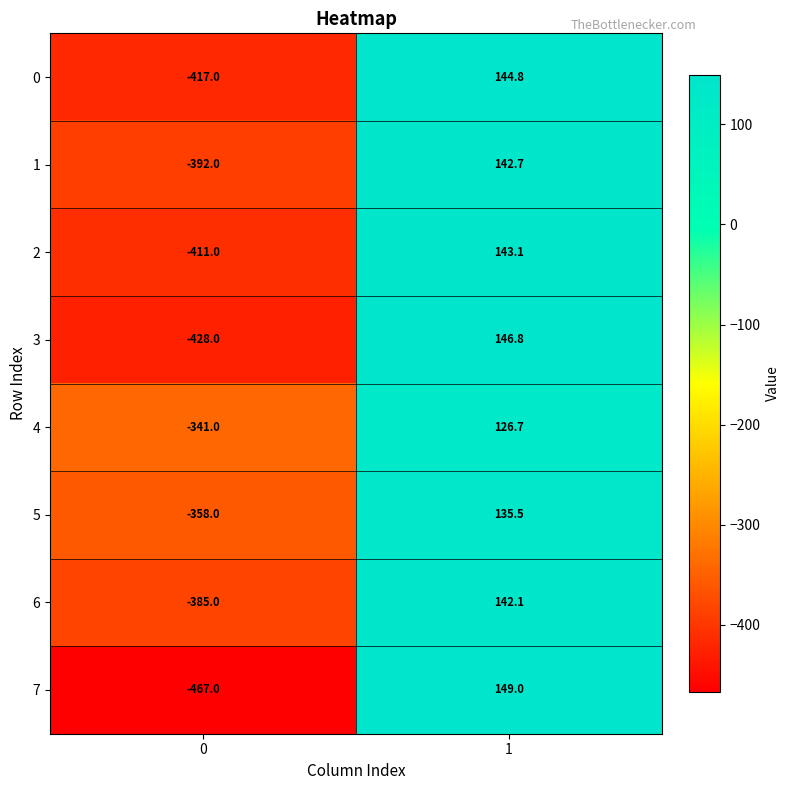

What is the sum of the 7 values at 0 and 1?

-318.0